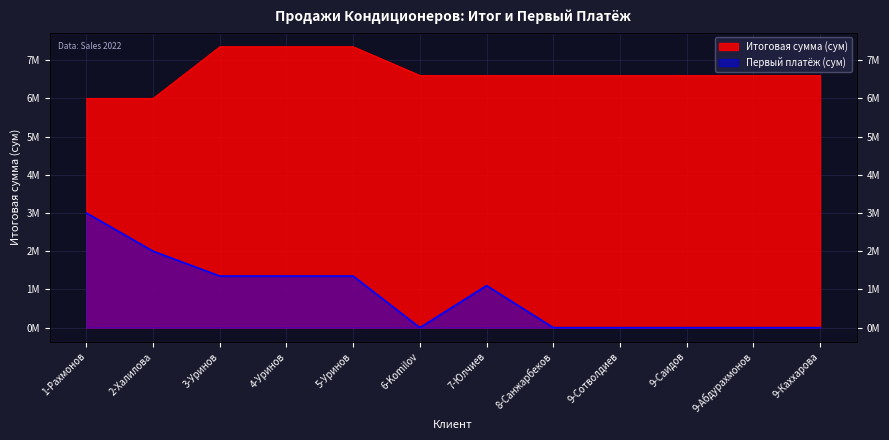

What position from the right is 3-Уринов?

10